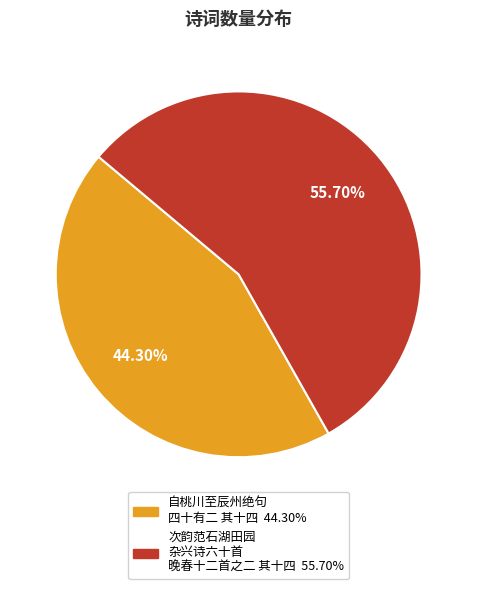

How many slices are in this pie chart?

2